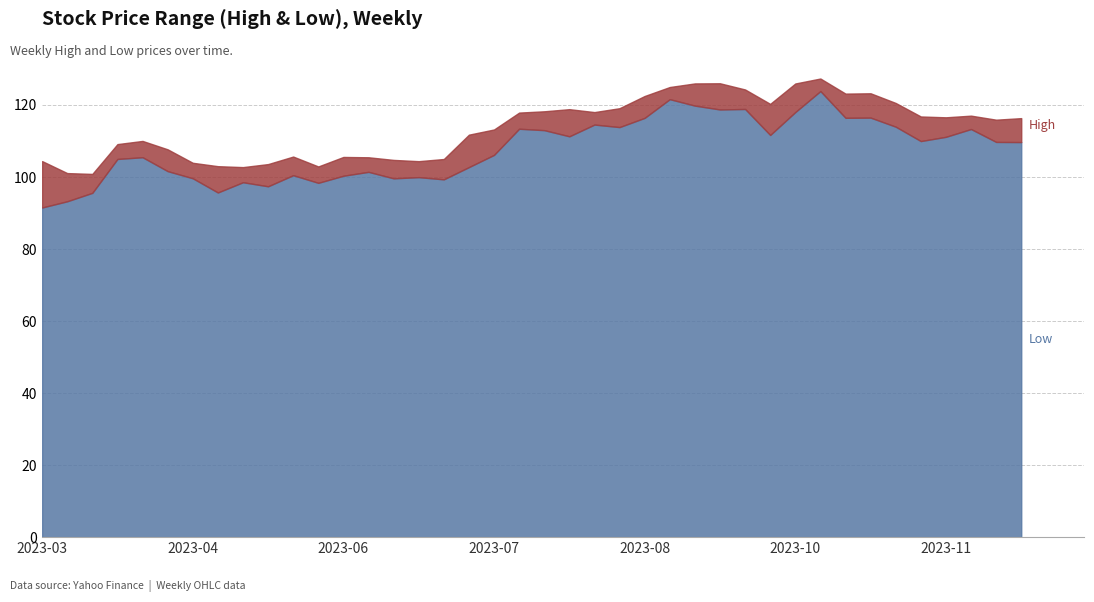

What is the approximate value of Low at 2023-07-24?

113.4